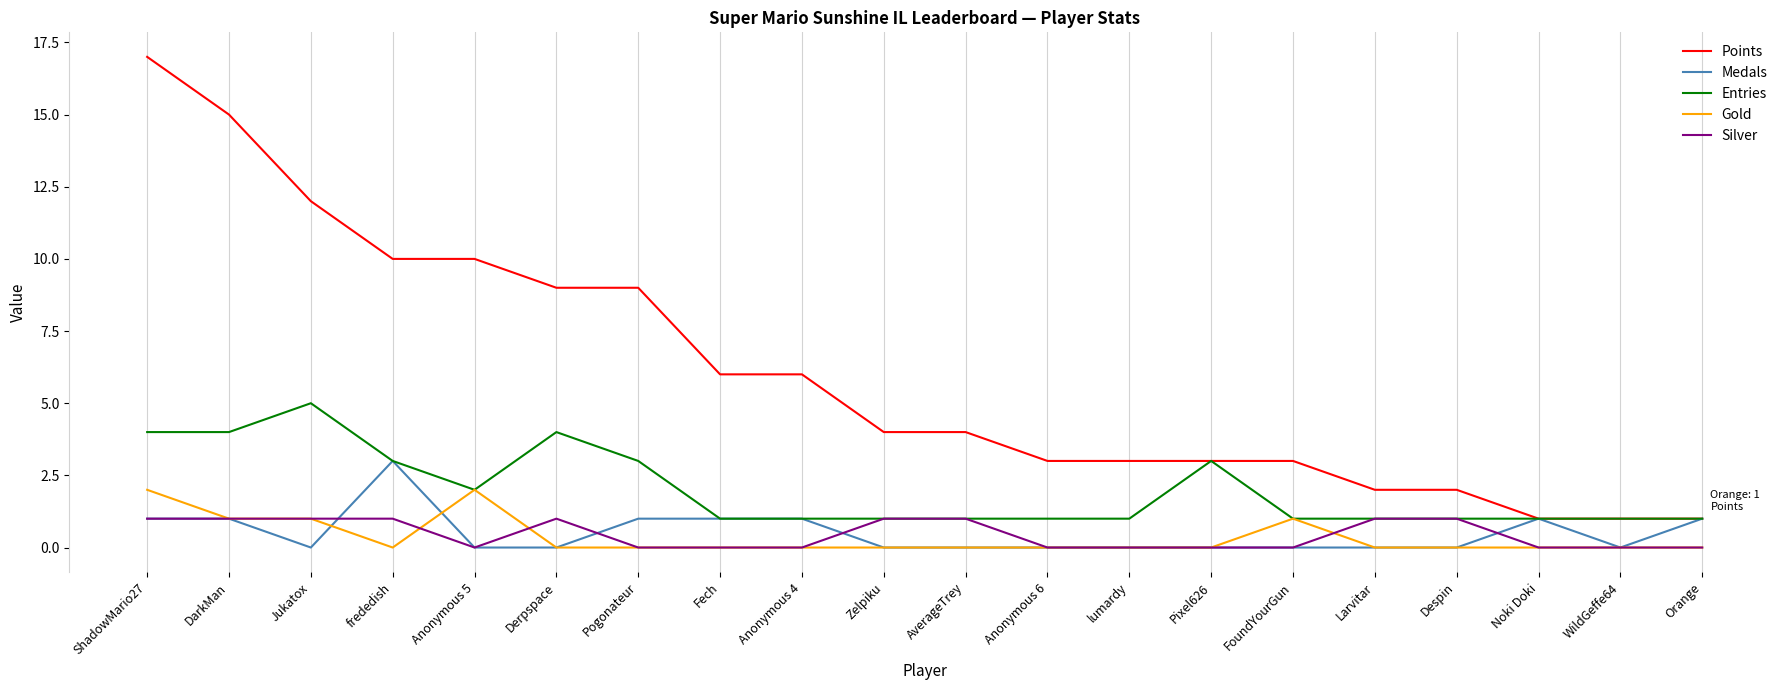

Does the chart have visible grid lines?

Yes